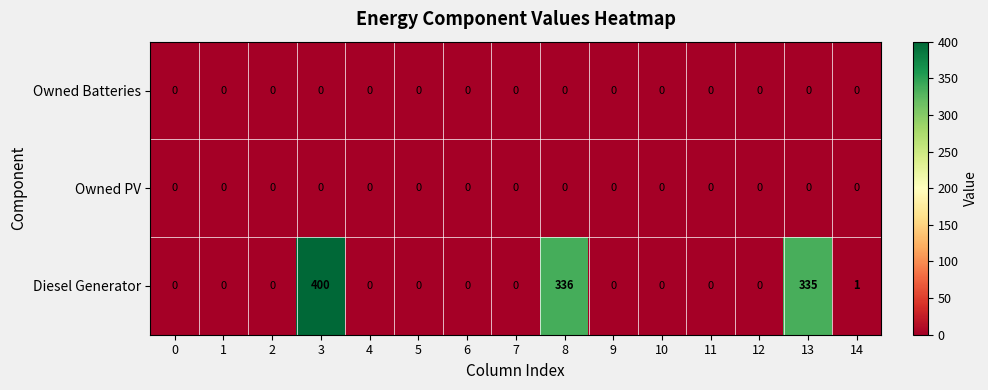

At which category does the chart reach its peak across all series?

3